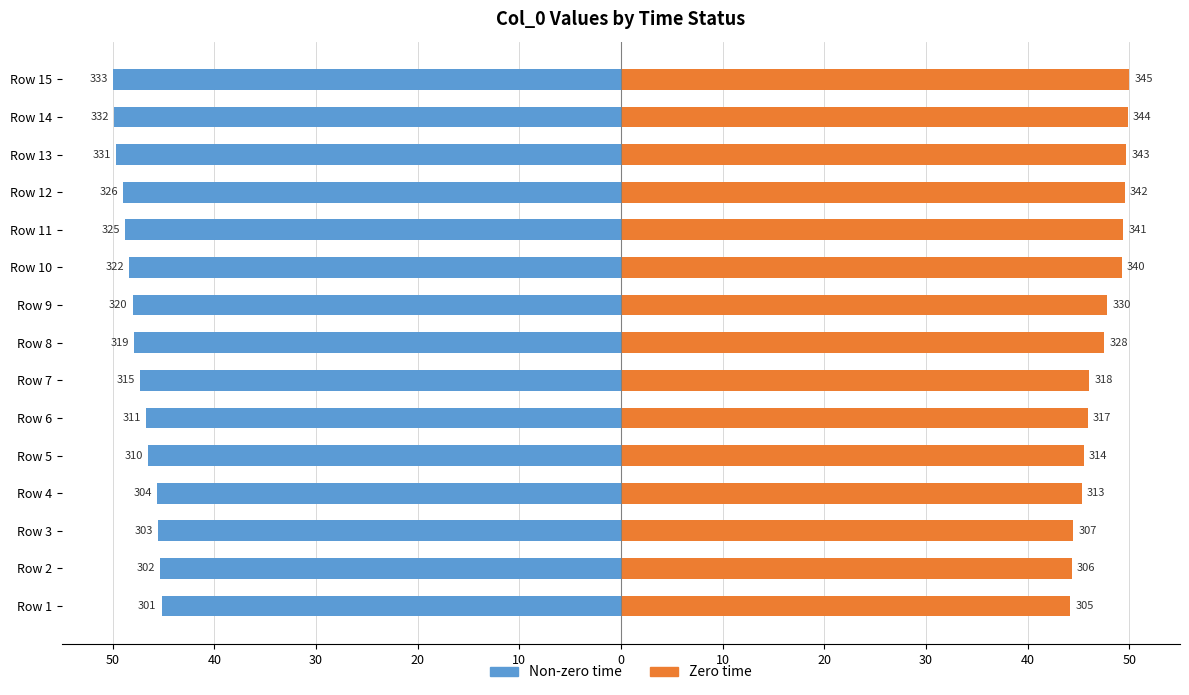

What is the difference between the second highest and minimum values in the Non-zero time series?

4.7